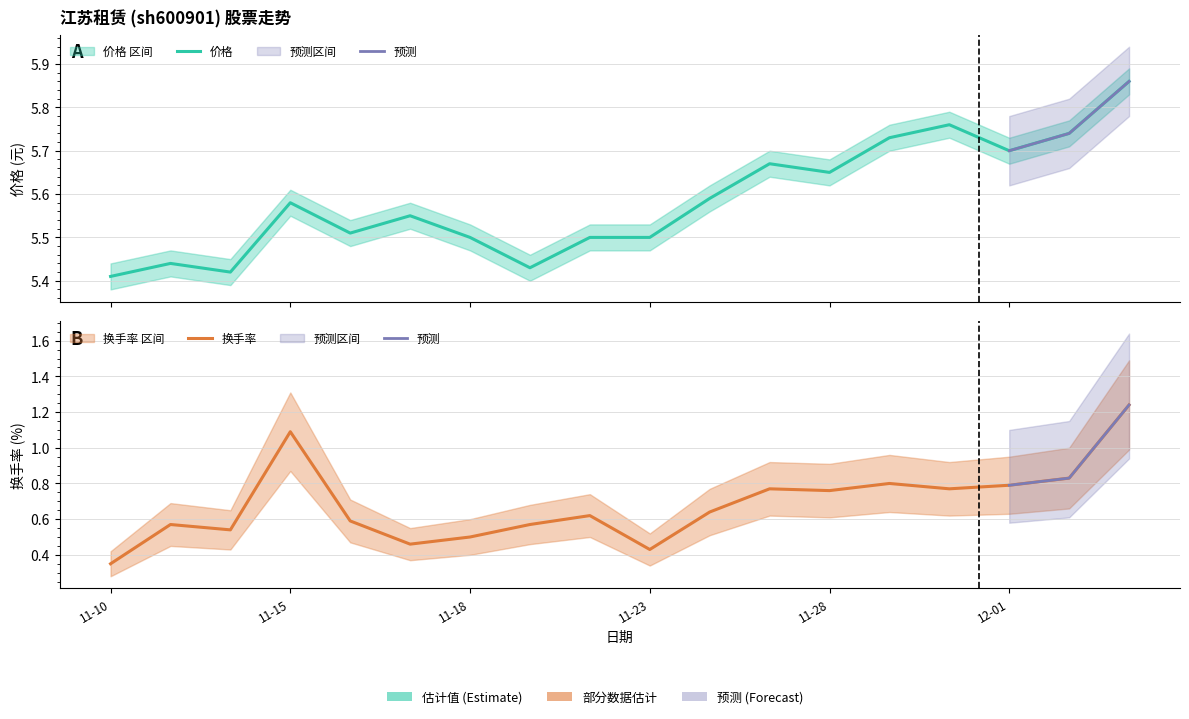

Reading left to right, transcribe all the data shown in this chart.

价格: 5.4	5.4	5.4	5.6	5.5	5.5	5.5	5.4	5.5	5.5	5.6	5.7	5.7	5.7	5.8	5.7	5.7	5.9
换手率: 0.3	0.6	0.5	1.1	0.6	0.5	0.5	0.6	0.6	0.4	0.6	0.8	0.8	0.8	0.8	0.8	0.8	1.2